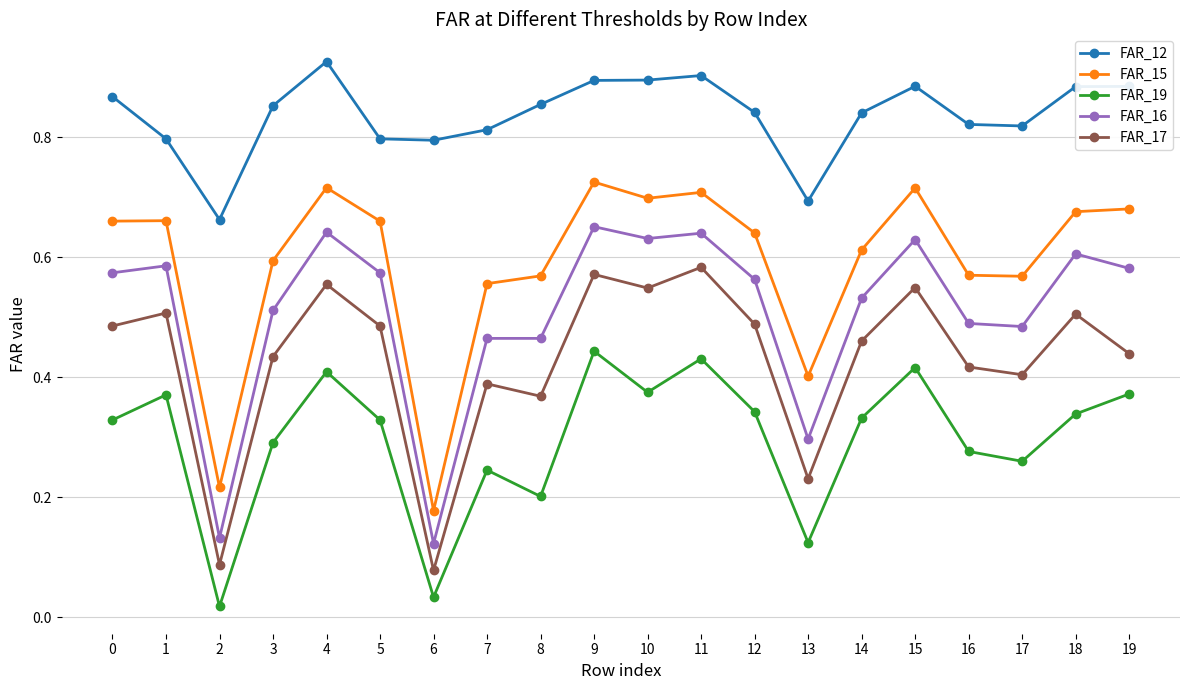

Where is FAR_15 nearest to the value 0?

6